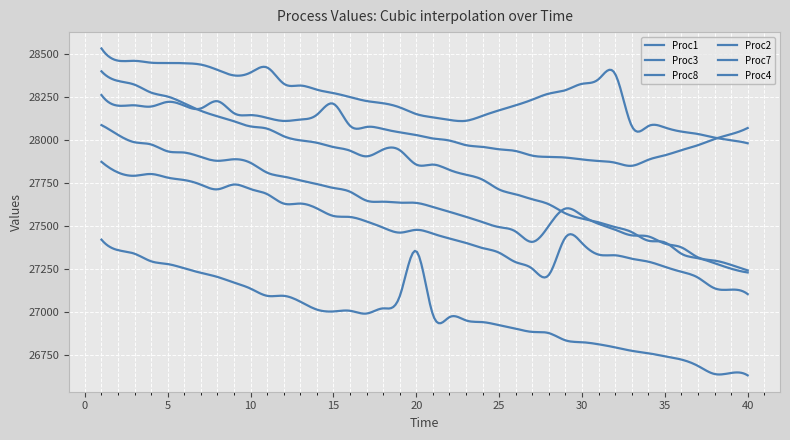

Rank the categories by Proc8 value from highest to lowest.

1, 8, 5, 15, 3, 2, 6, 4, 7, 9, 14, 10, 11, 13, 12, 16, 17, 40, 18, 19, 39, 20, 21, 38, 22, 23, 37, 24, 25, 36, 26, 35, 27, 28, 29, 30, 34, 31, 32, 33